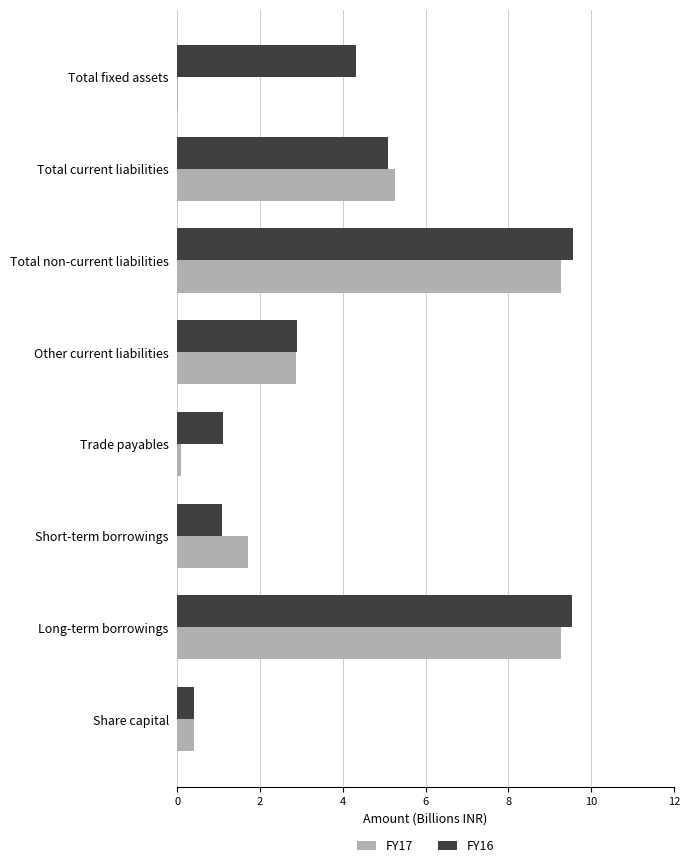

True or false: FY16 has a value of 1.1 at Trade payables.

True